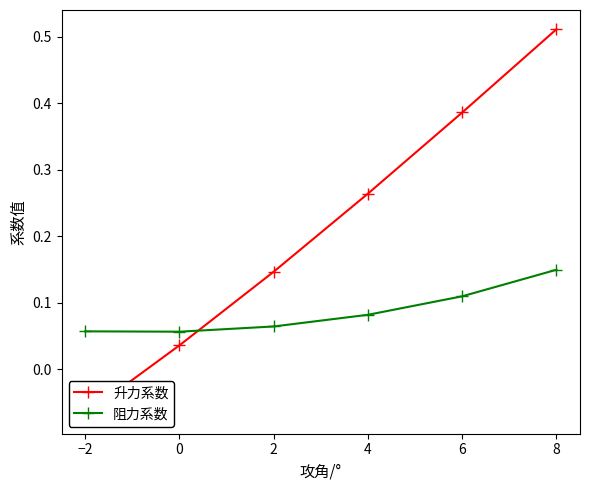

What is the average value of the 阻力系数 series?

0.1